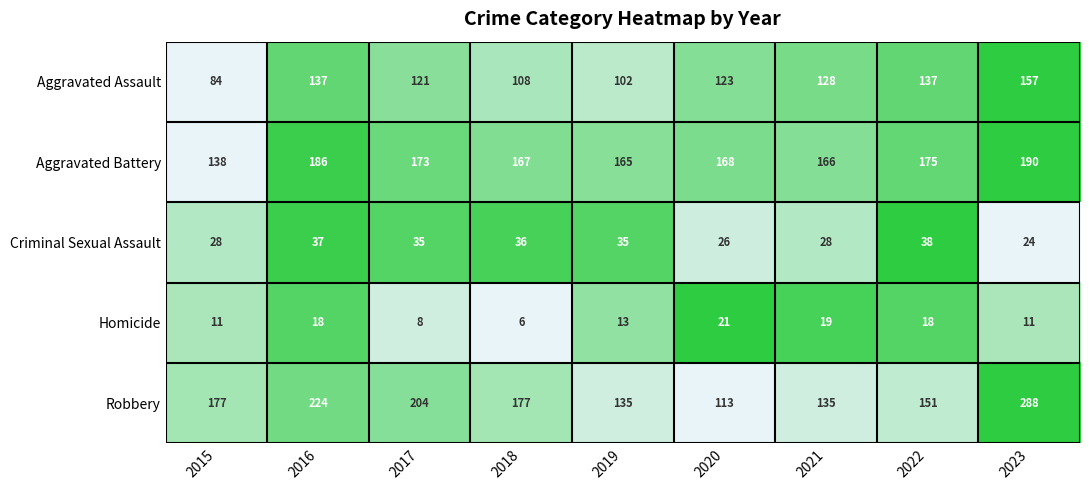

At which label is Aggravated Battery closest to 164?

2019